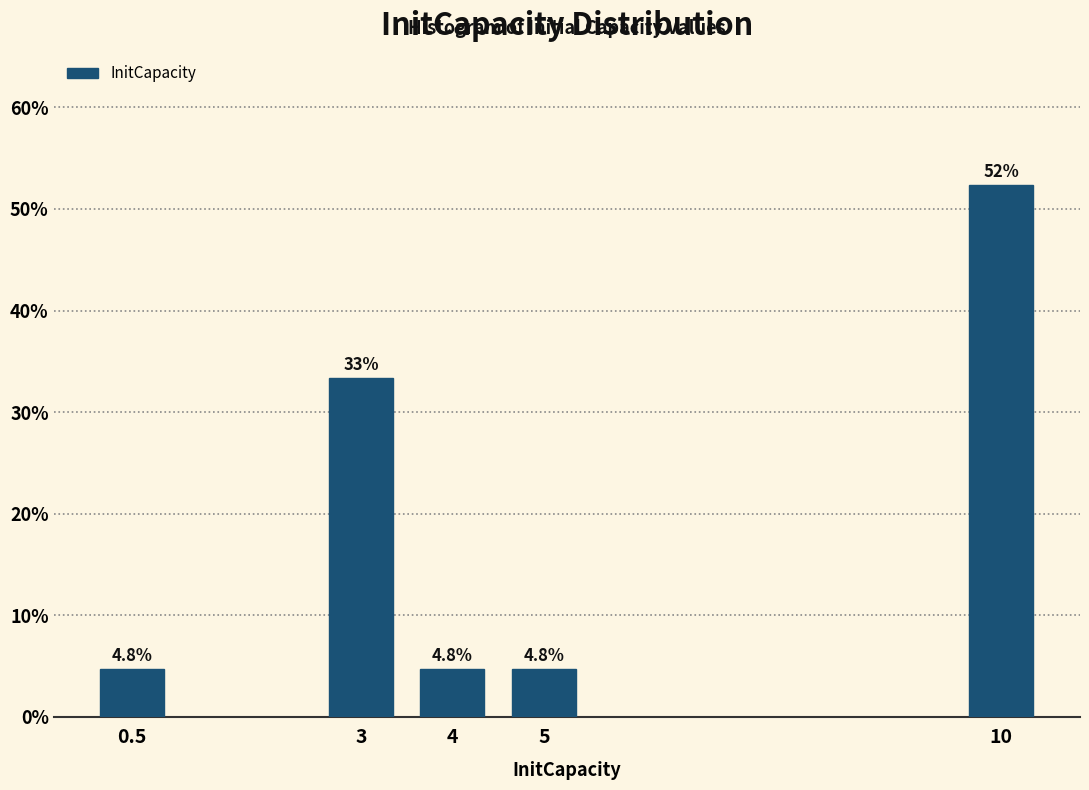

Reading left to right, transcribe all the data shown in this chart.

0.5=4.8	3=33.3	4=4.8	5=4.8	10=52.4